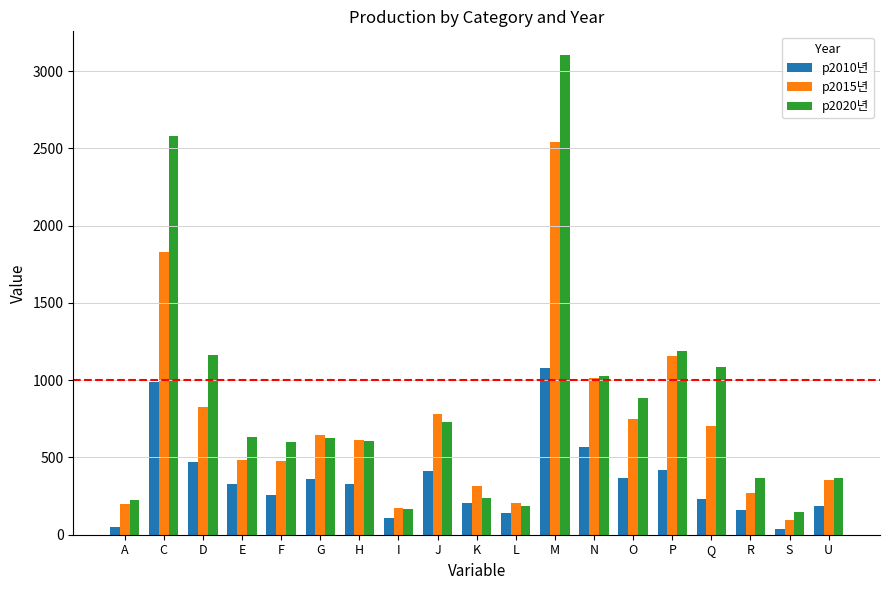

How many distinct data groups are displayed?

3